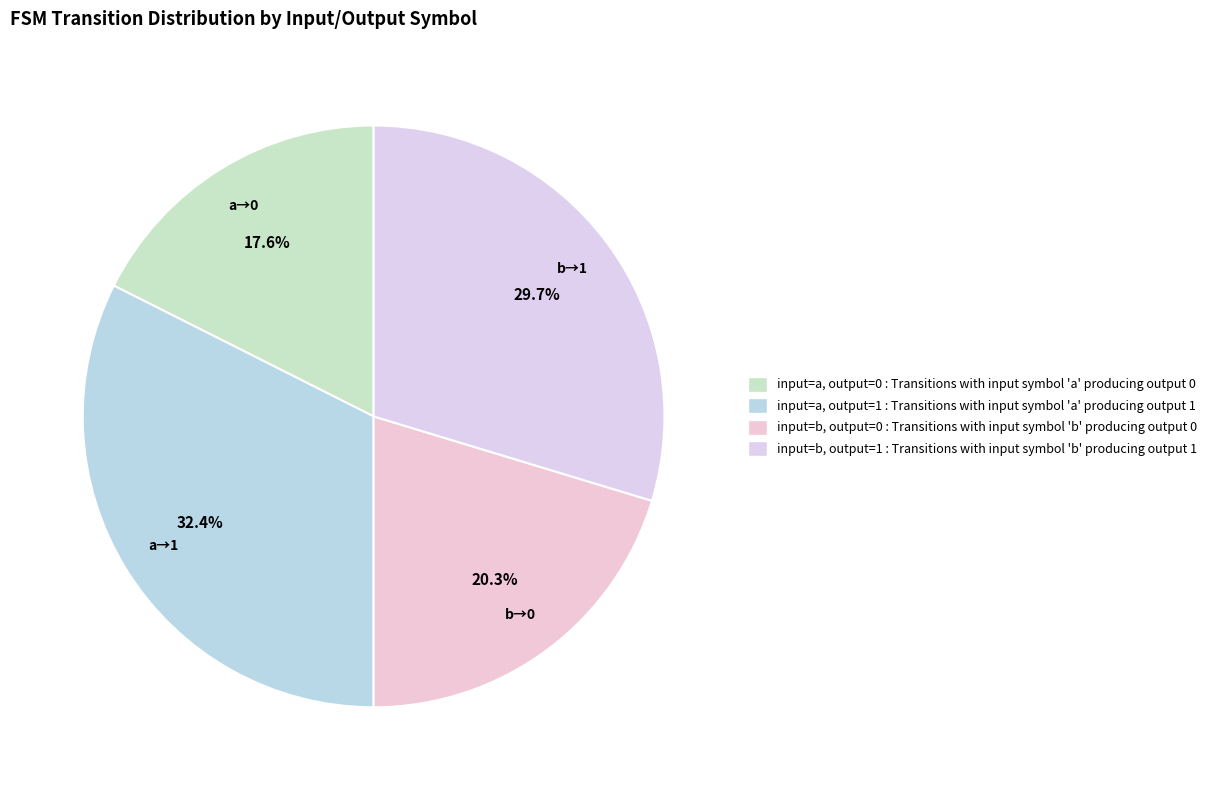

To the nearest percent, what percentage of the pie is input=a, output=0?

18%